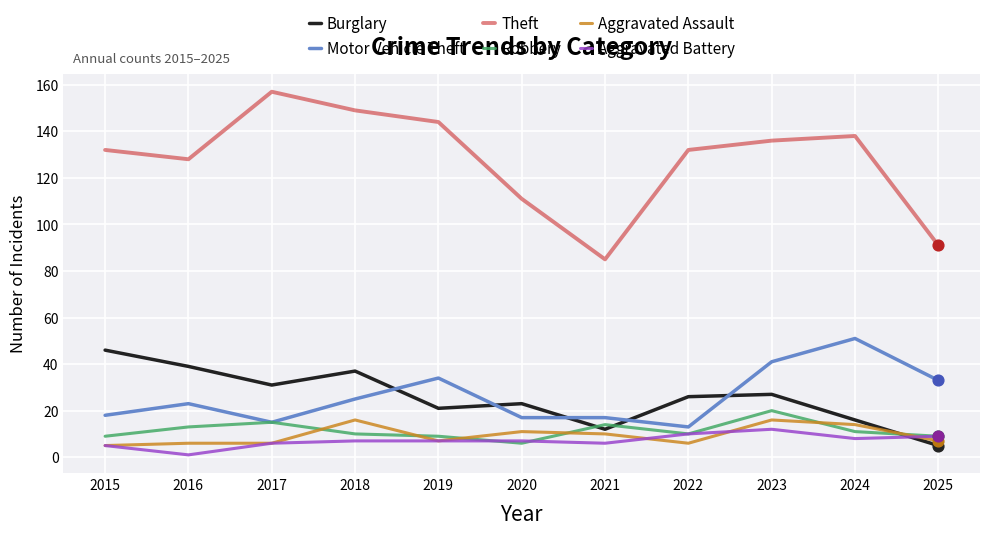

Which series has the largest total across all categories?

Theft